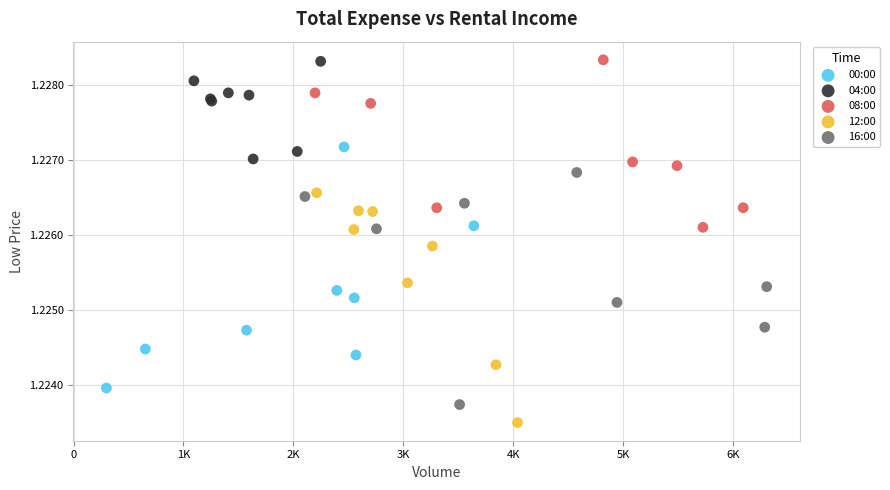

Which series reaches the minimum Y coordinate?

12:00